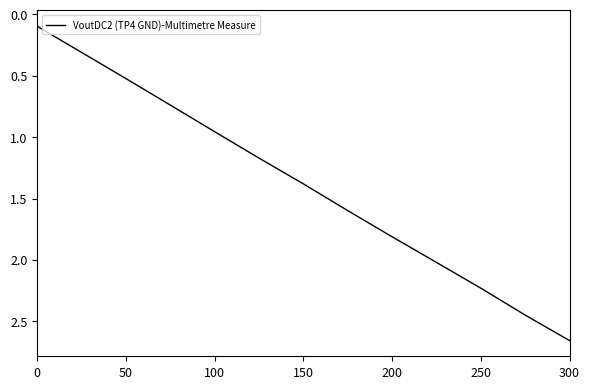

True or false: the data has more than 1 interior local peaks.

False